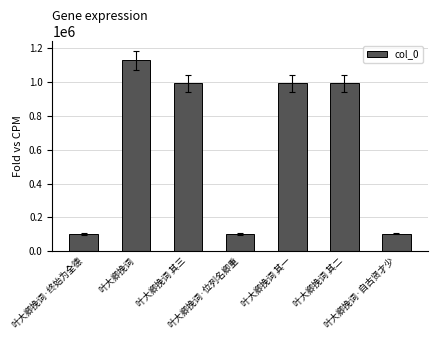

The chart shows a value of 103087 at 叶大卿挽词·终始为全德. True or false?

True